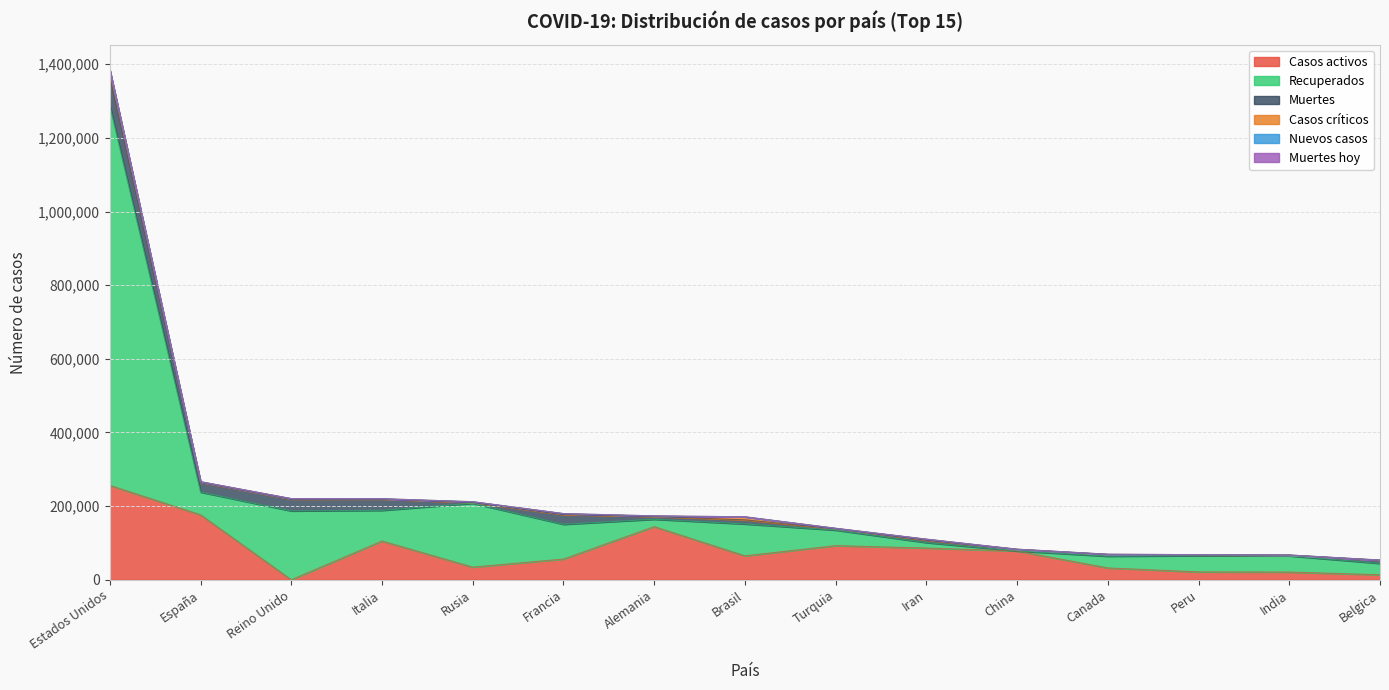

True or false: Nuevos casos has a value of 6 at China.

False